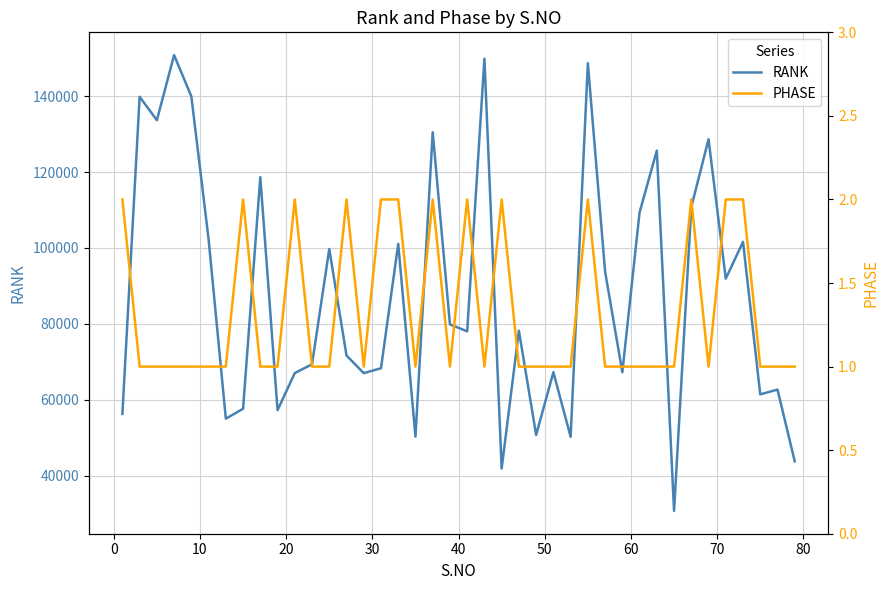

What is the maximum value for RANK?

150768